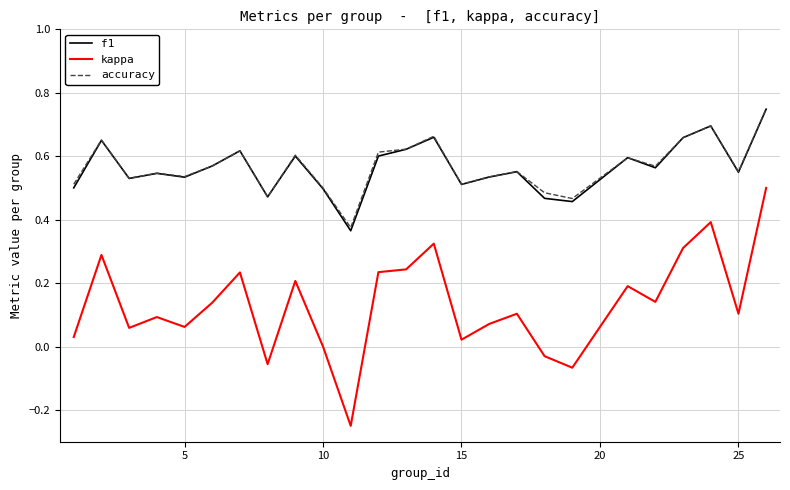

Does the chart have visible grid lines?

Yes